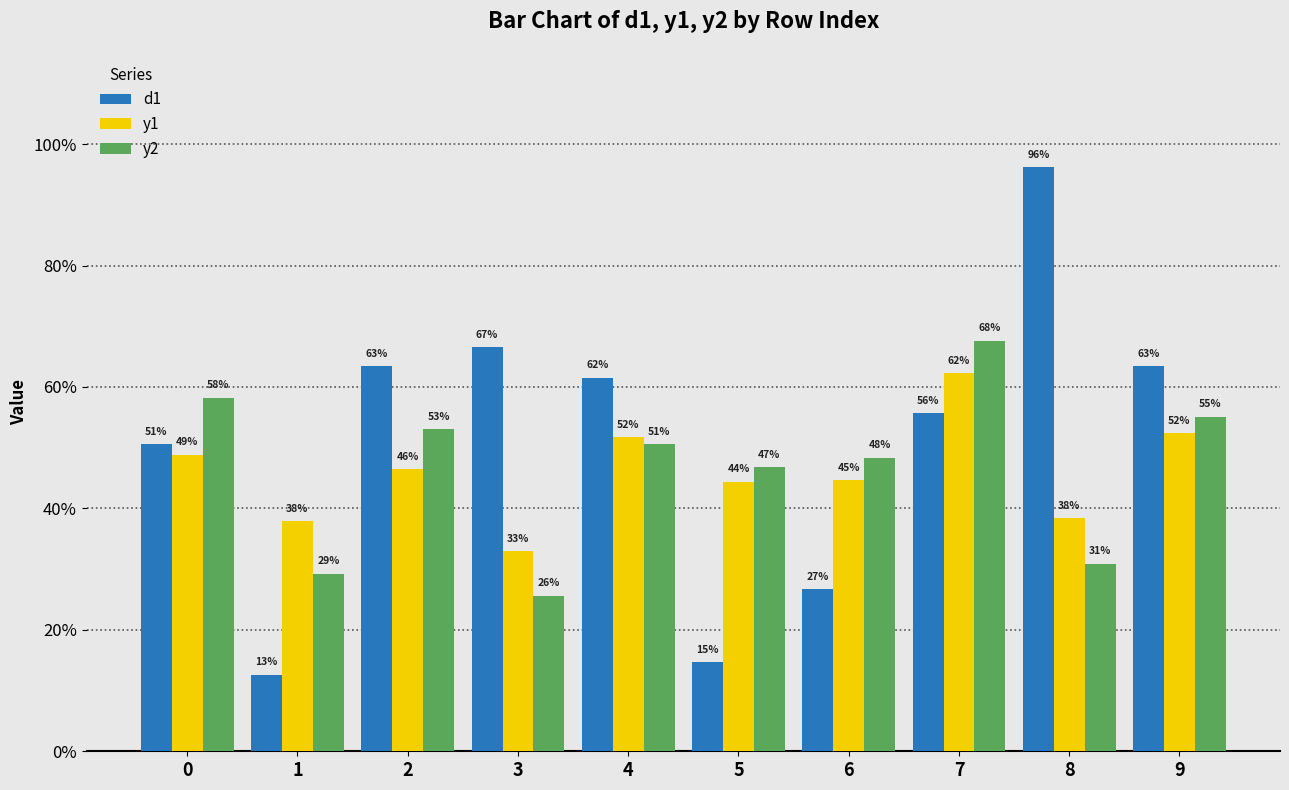

Is the value of d1 at 3 greater than the value of y2 at 2?

Yes